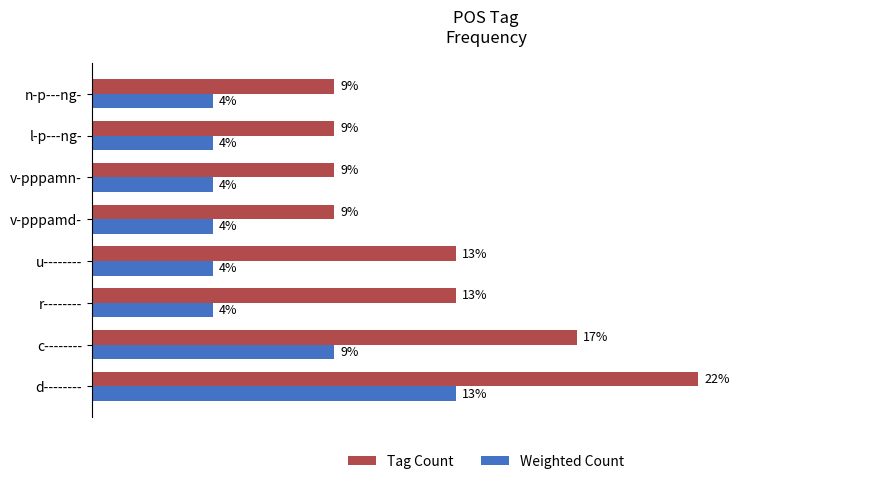

What are all the series names shown in the legend?

Tag Count, Weighted Count